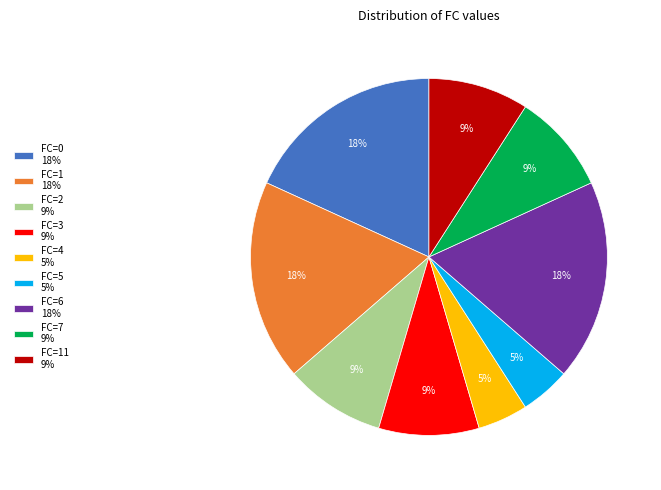

To the nearest percent, what is the combined percentage of FC=1 18% and FC=6 18%?

36%